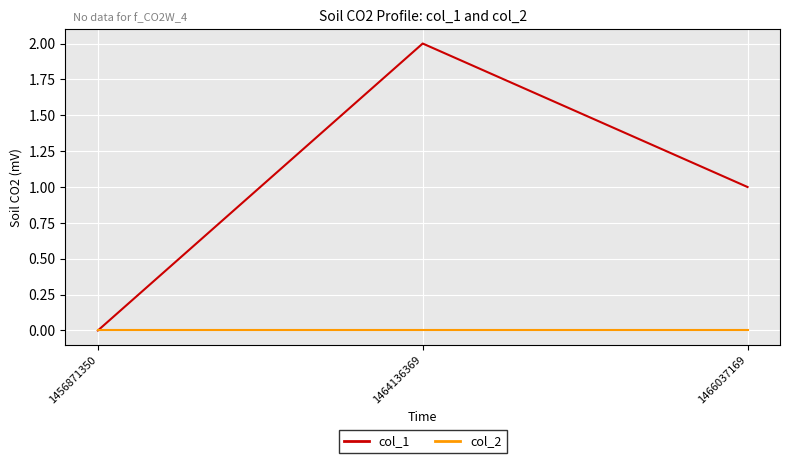

Reading left to right, transcribe all the data shown in this chart.

col_1: 0	2	1
col_2: 0	0	0